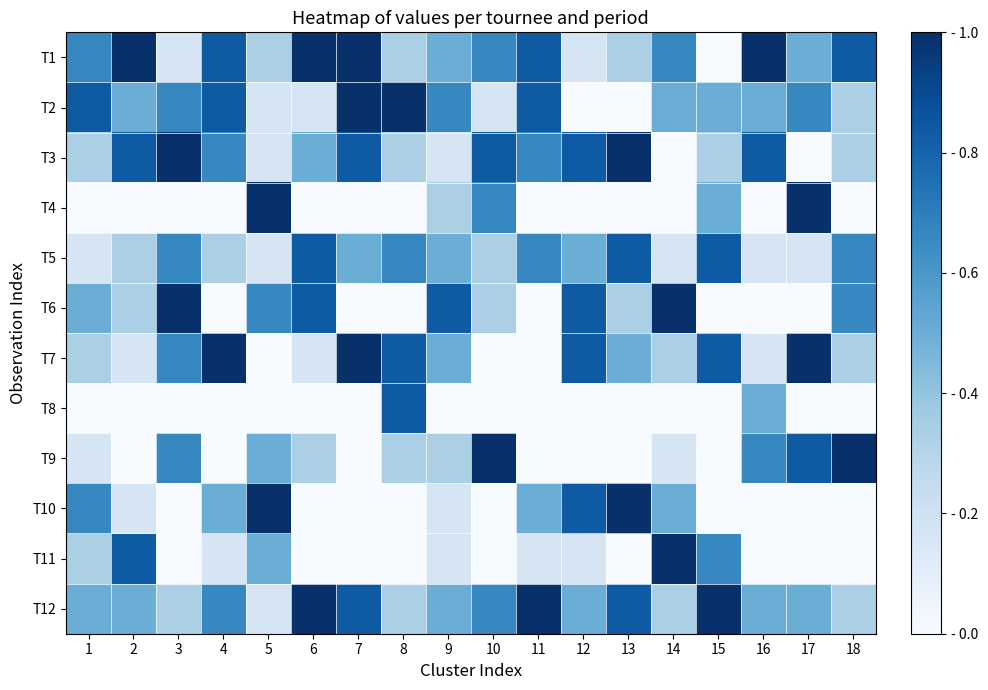

Which has a higher value, 14 or 11?

11